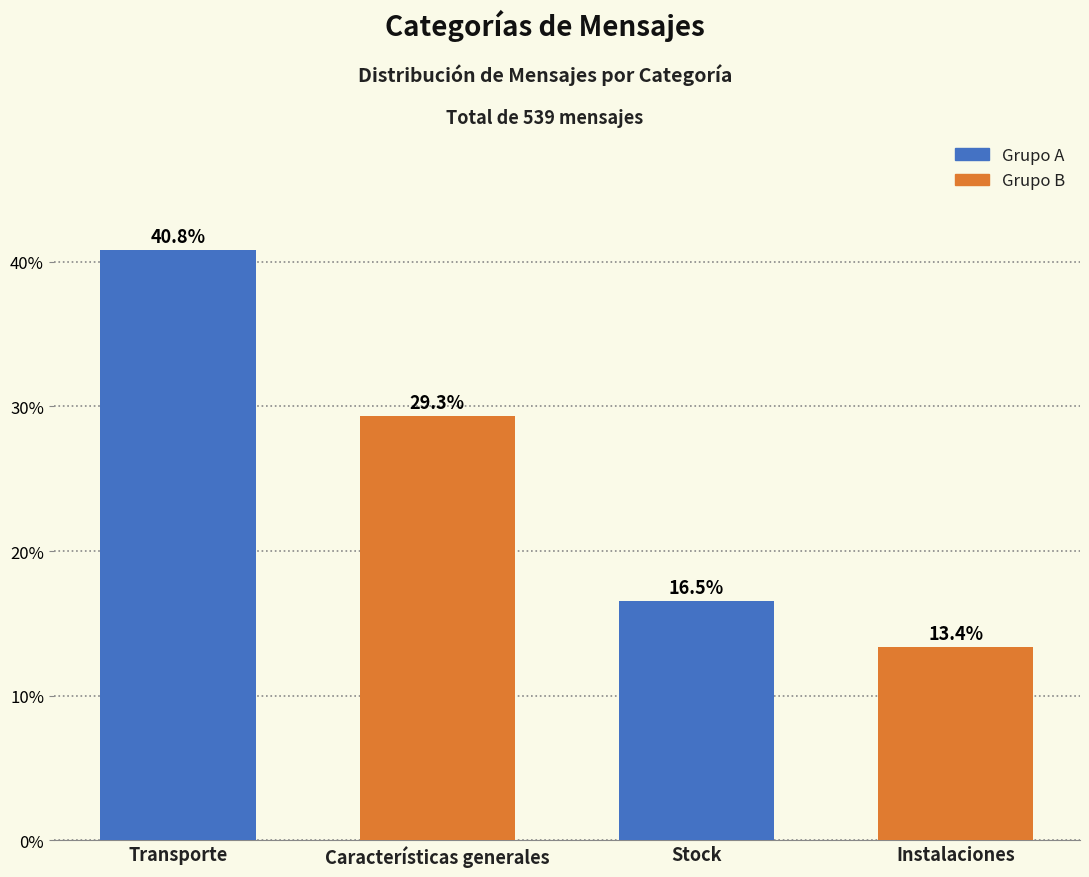

What is the difference between the second highest and second lowest values?

12.8